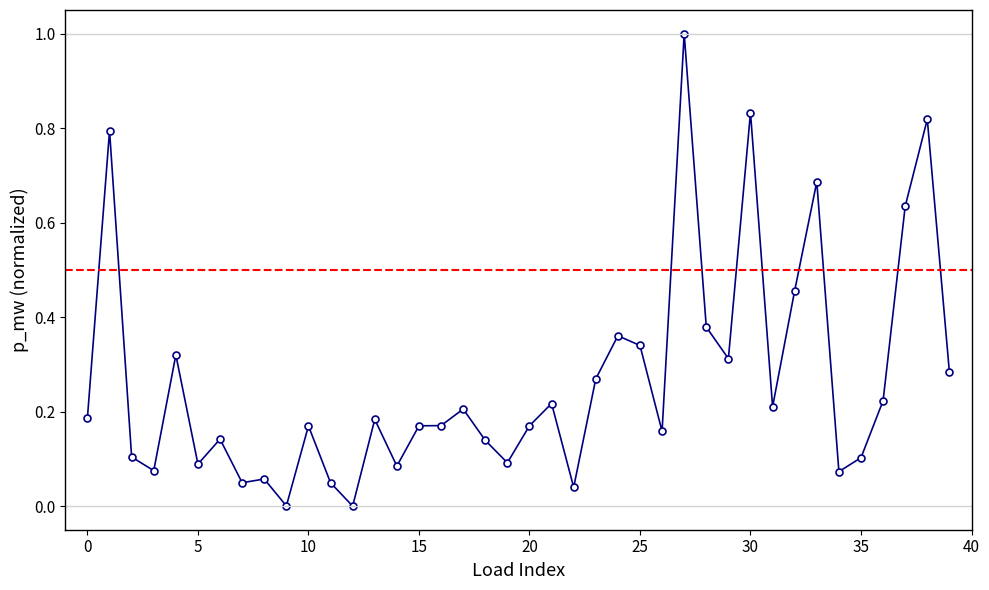

How many series are shown in this chart?

1